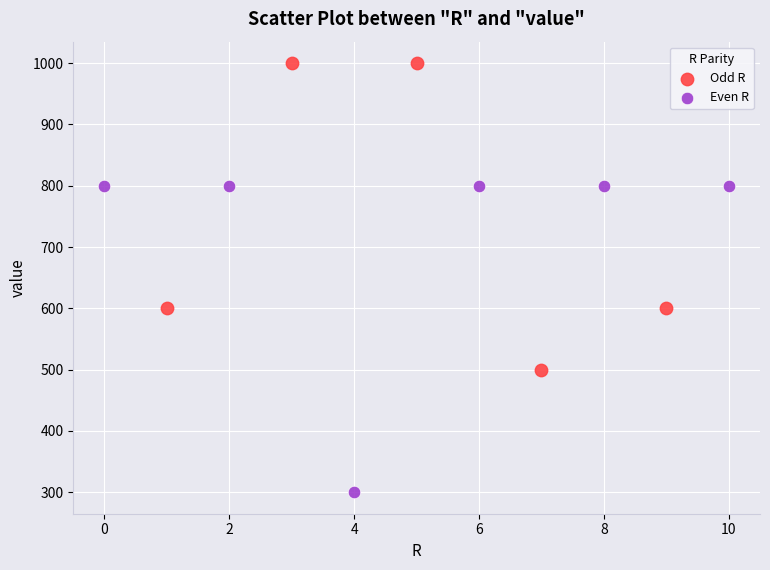

Which series contains the highest Y value?

Odd R